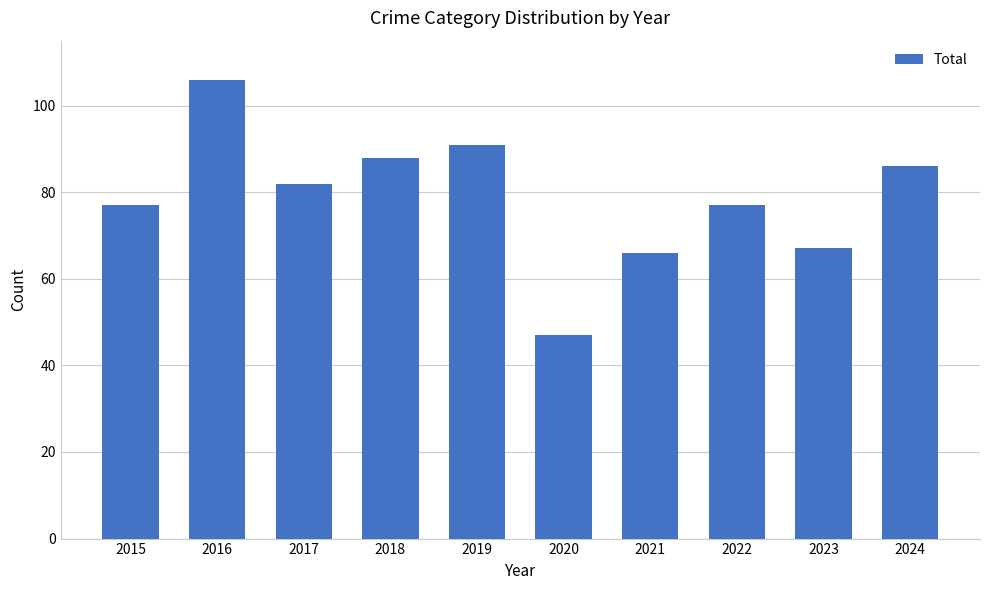

Approximately how many times larger is the value at 2022 compared to 2017?

0.9